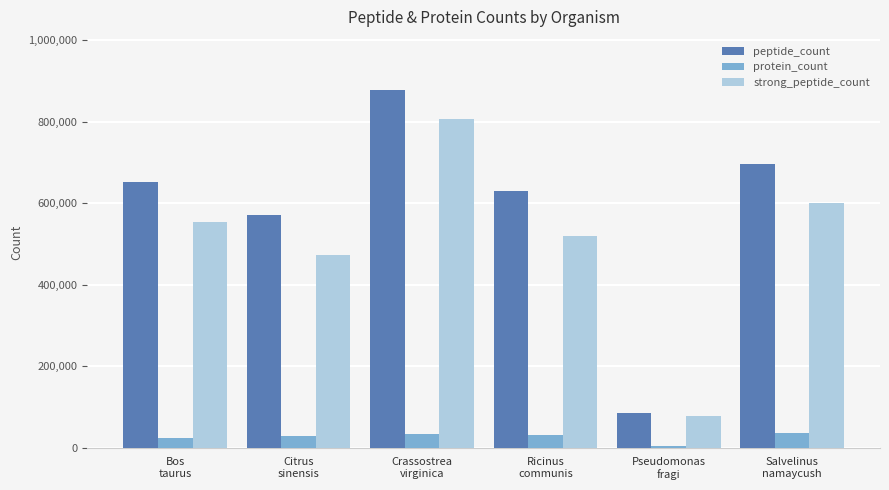

What is the smallest value displayed?

4324